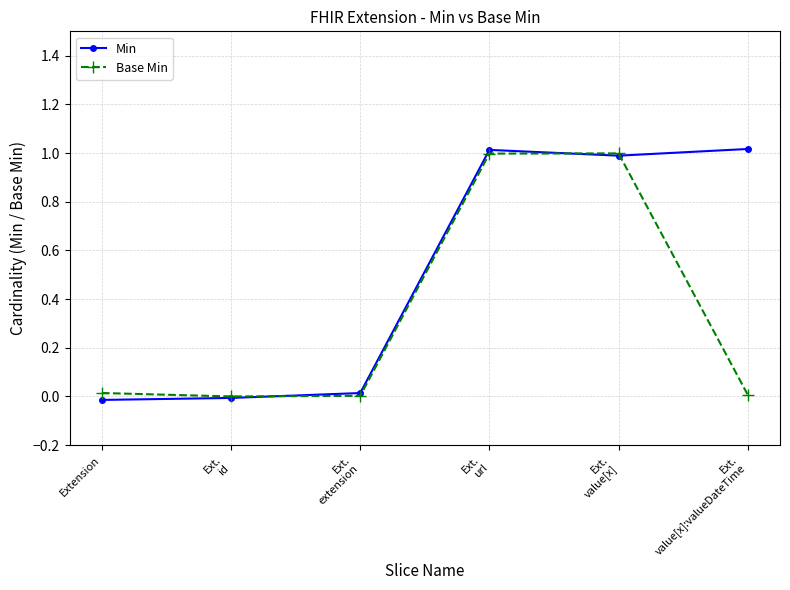

In Min, how many points are lower than both neighbors (excluding endpoints)?

1